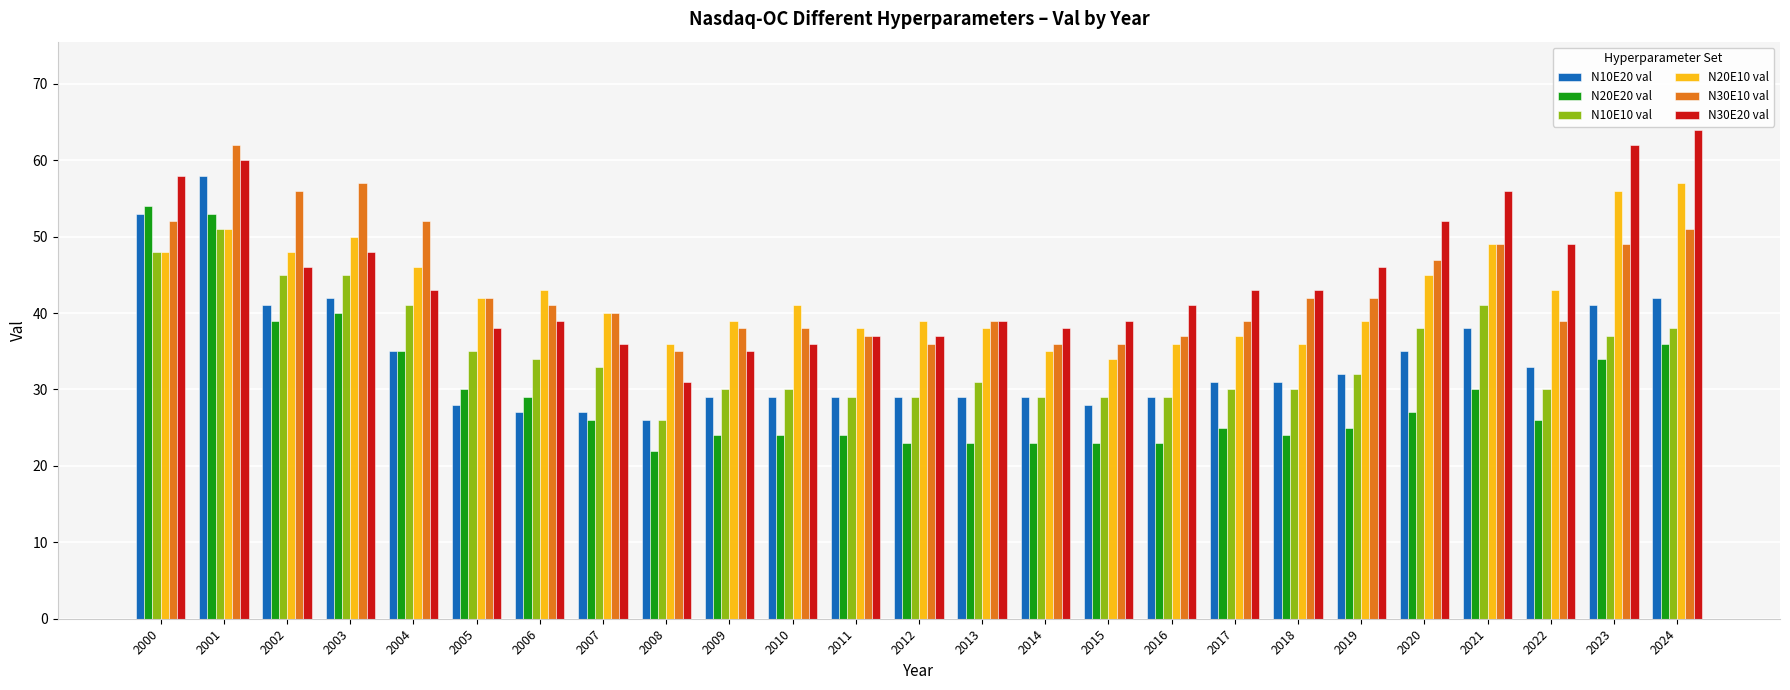

At which label does N20E10 val reach its minimum?

2015